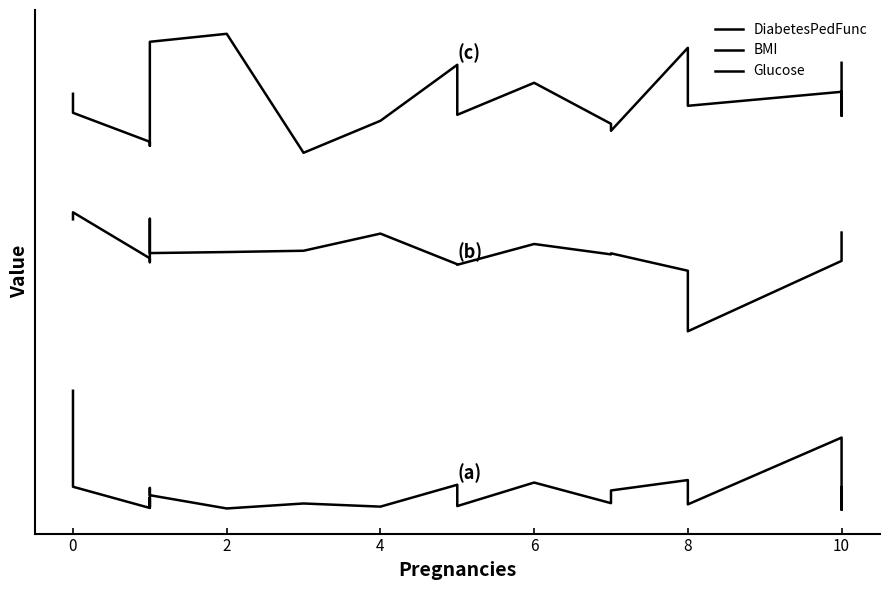

True or false: Glucose and BMI intersect in this chart.

False